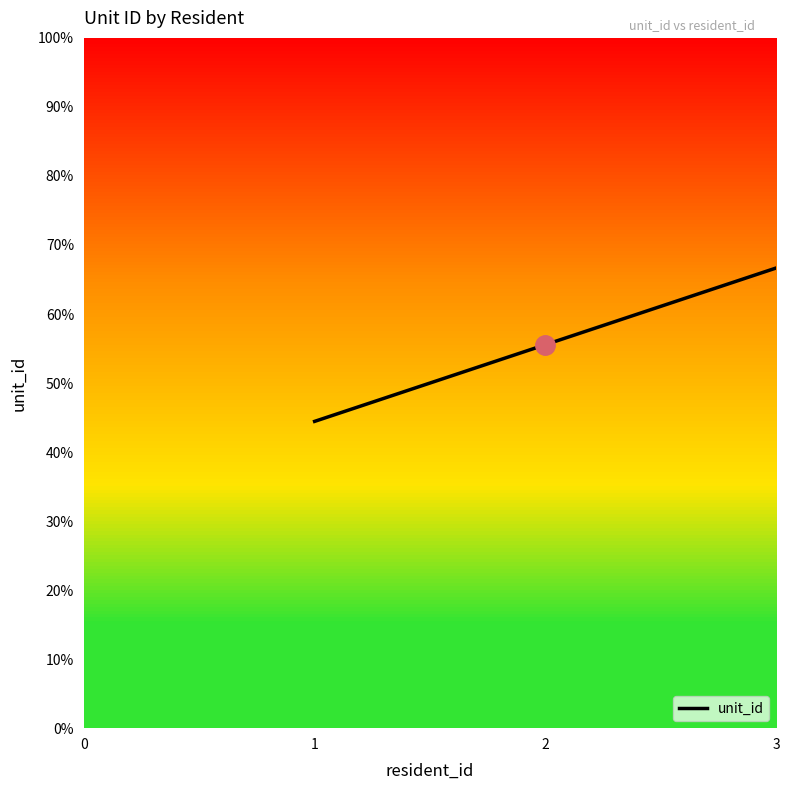

Reading right to left, extract all data points from this chart.

66.7	55.6	44.4